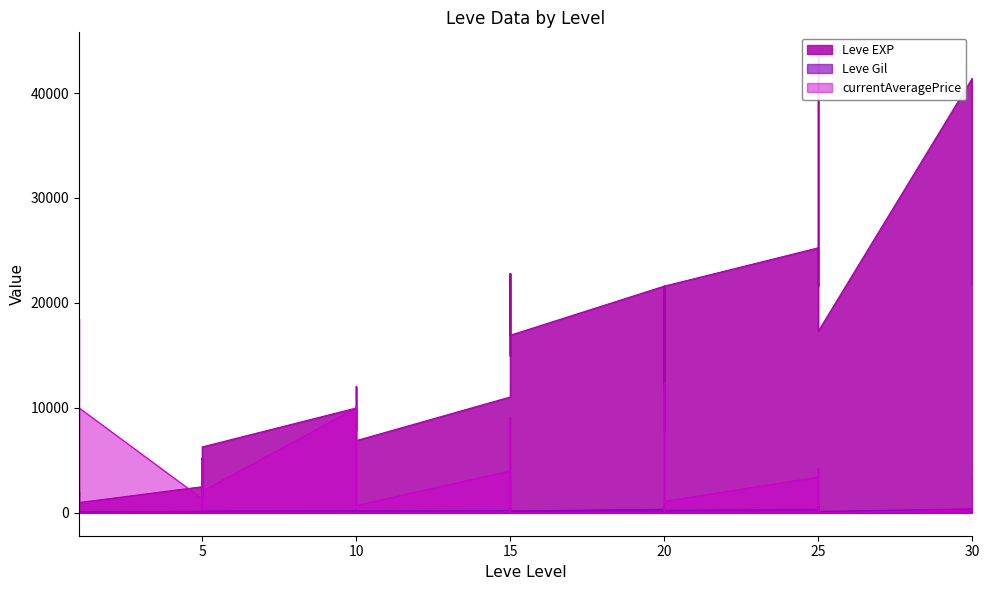

Reading left to right, transcribe all the data shown in this chart.

Leve EXP: 800	2040	1330	1330	800	980	2490	1420	5220	1420	3600	6280	9990	8930	12030	7880	8930	6880	11040	22790	14920	22790	16920	16920	21600	11560	17120	21600	7710	21600	25250	21650	26160	36390	43600	17310	41410	41410	21740	41410
Leve Gil: 113	114	114	115	112	112	139	169	293	140	170	169	191	169	230	168	284	175	230	468	172	234	170	174	344	101	485	281	101	230	326	229	203	379	715	126	372	296	175	440
currentAveragePrice: 3261	18511	267	510	345	10000	1337	228	5057	501	1152	2066	10000	738	4169	10172	3133	694	4000	9076	0	9076	0	0	0	0	599	12334	0	1097	3405	409	4202	4000	4202	0	265	132	3505	1236